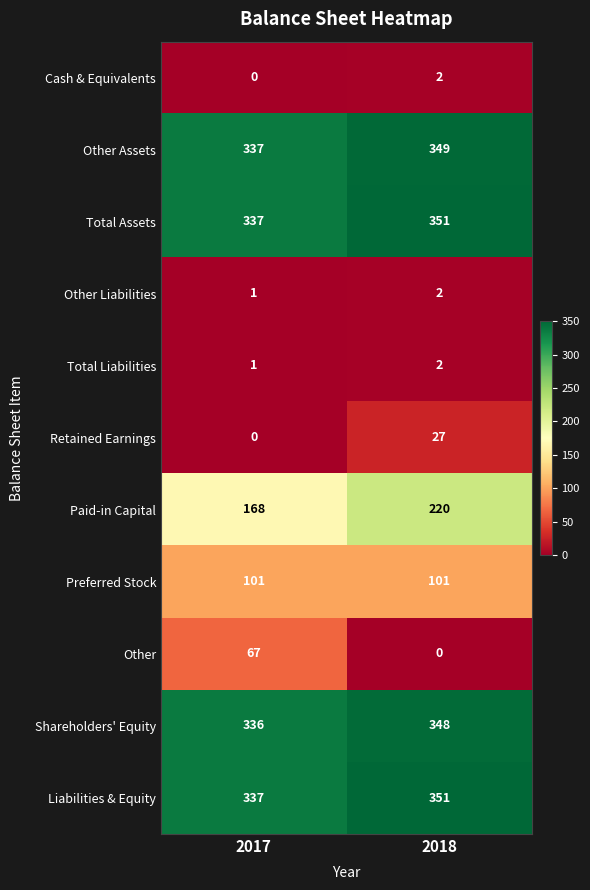

Which category has the highest value in the Total Assets series?

2018